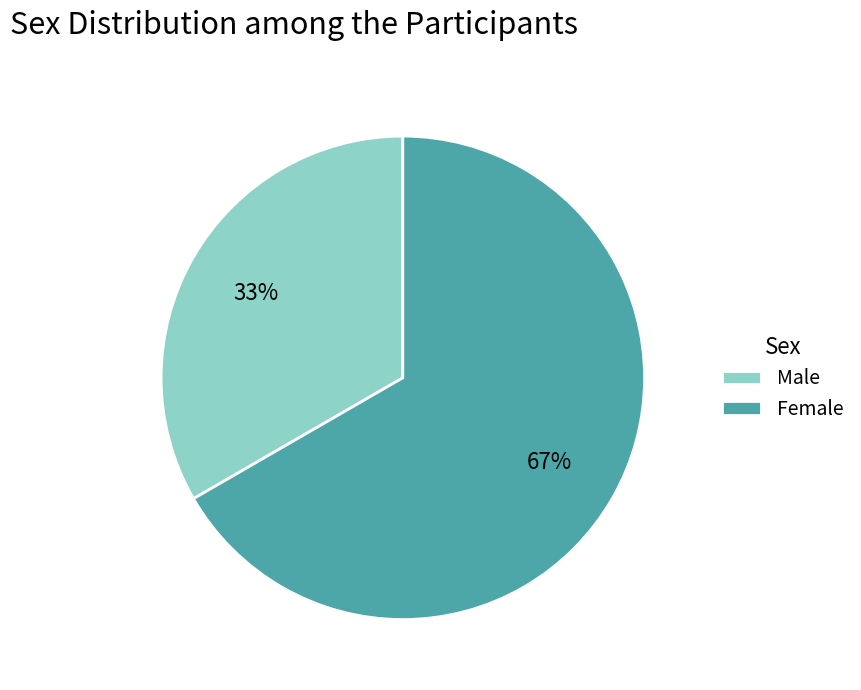

Which slice is the smallest?

Male